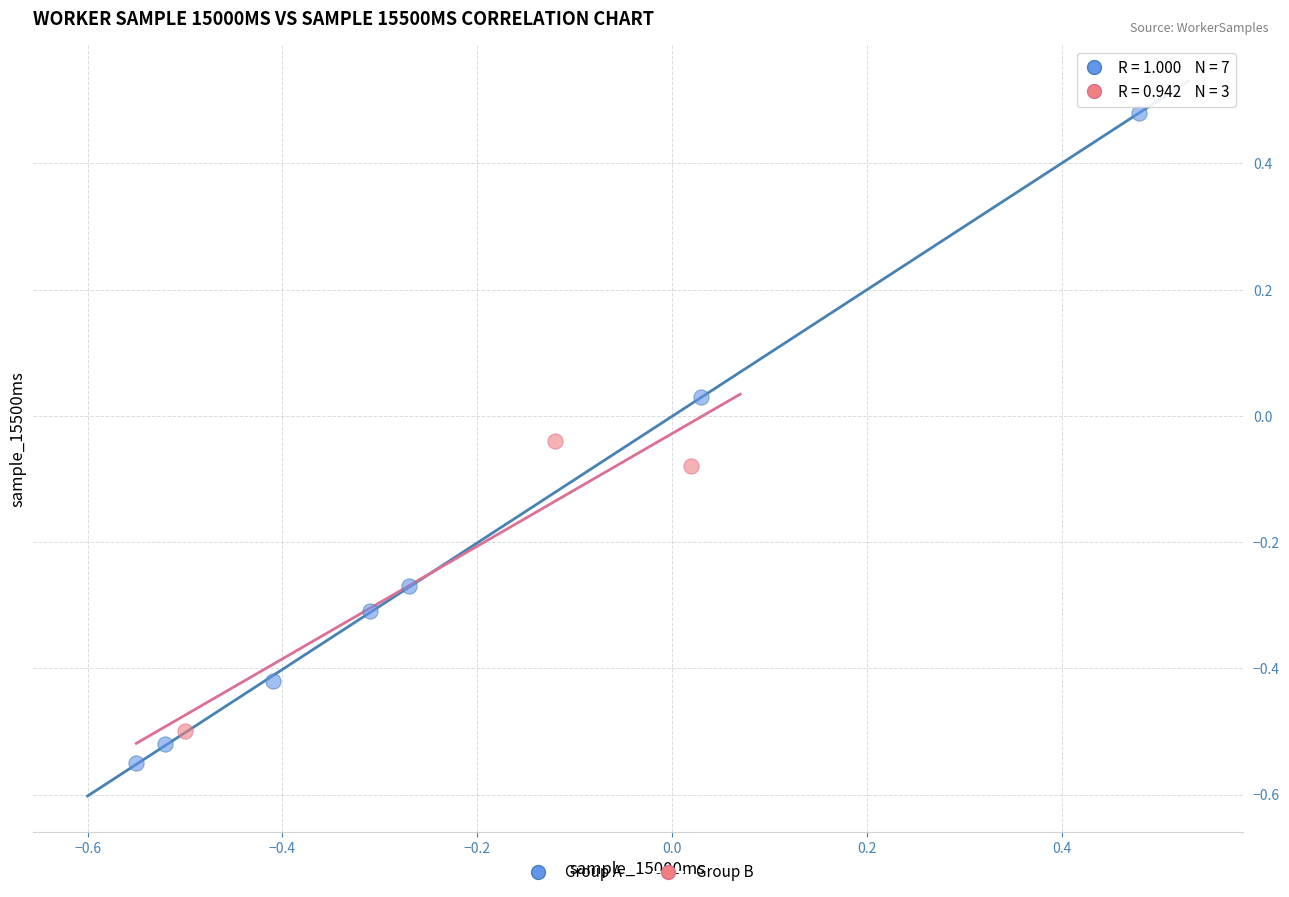

Which series has the largest Y range (max minus min)?

Group A